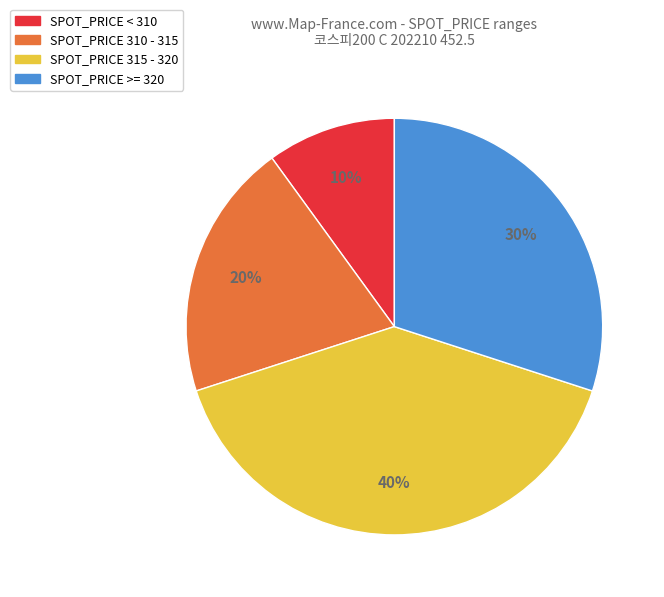

To the nearest percent, what is the average slice percentage?

25%